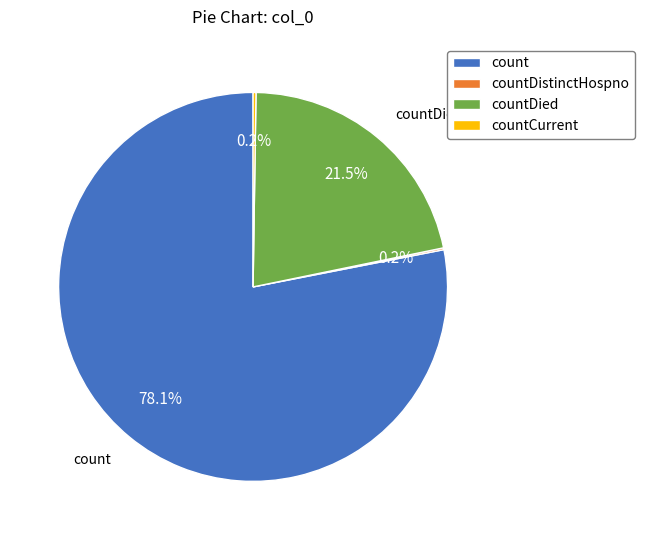

Is there a majority slice in this chart?

Yes